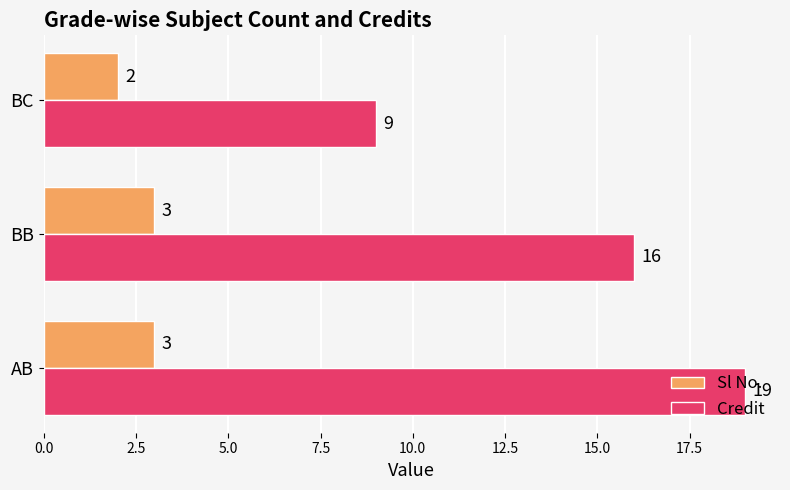

Count the Credit values in the range 9 to 19.

3